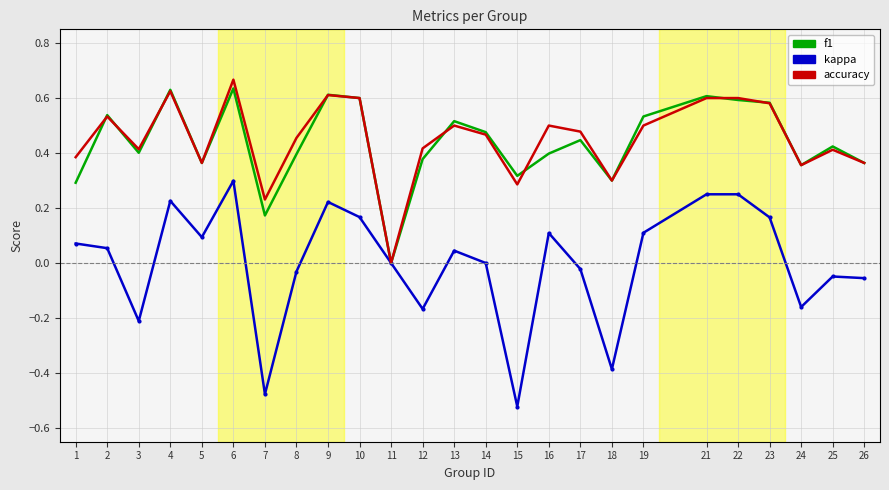

At which label does kappa reach its peak?

6